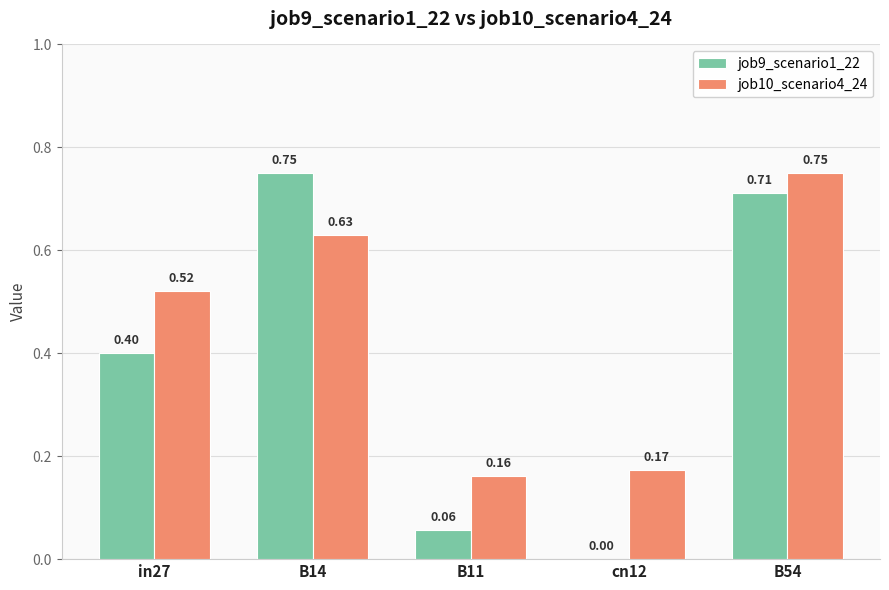

What is the sum of the job9_scenario1_22 values at B54 and in27?

1.1